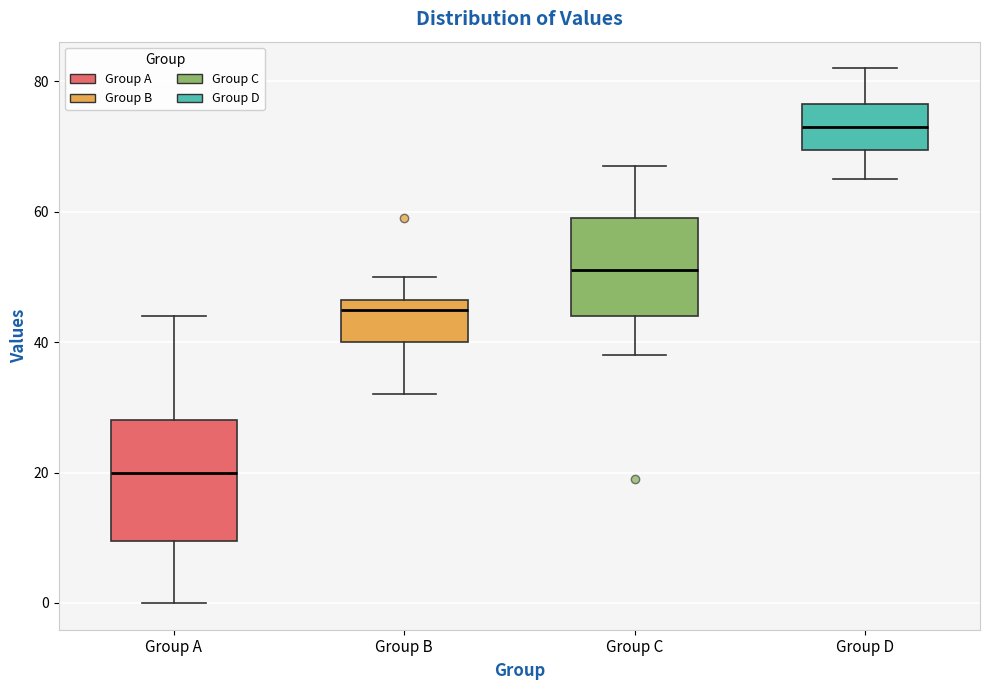

Which box's median line is the lowest?

Group A